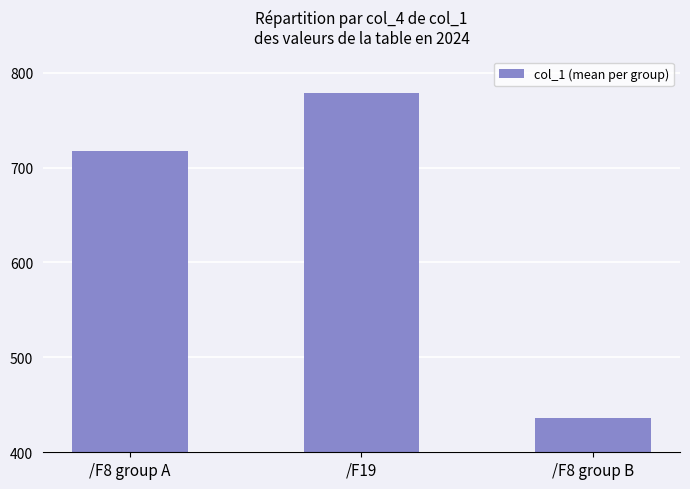

At which category does the chart reach its minimum across all series?

/F8 group B